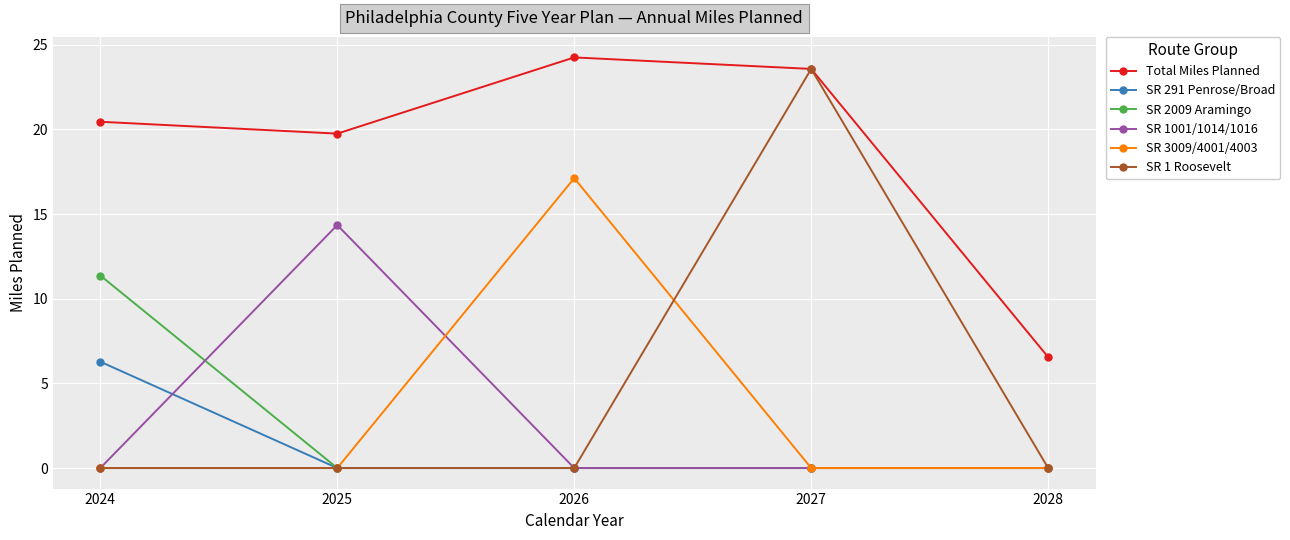

At which category does the chart reach its peak across all series?

2026